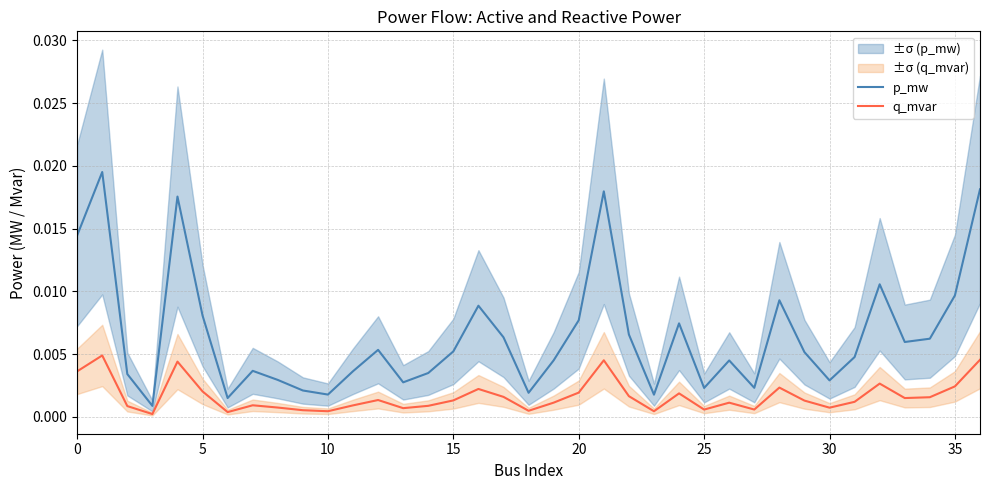

What is the sum of all p_mw values?

0.2